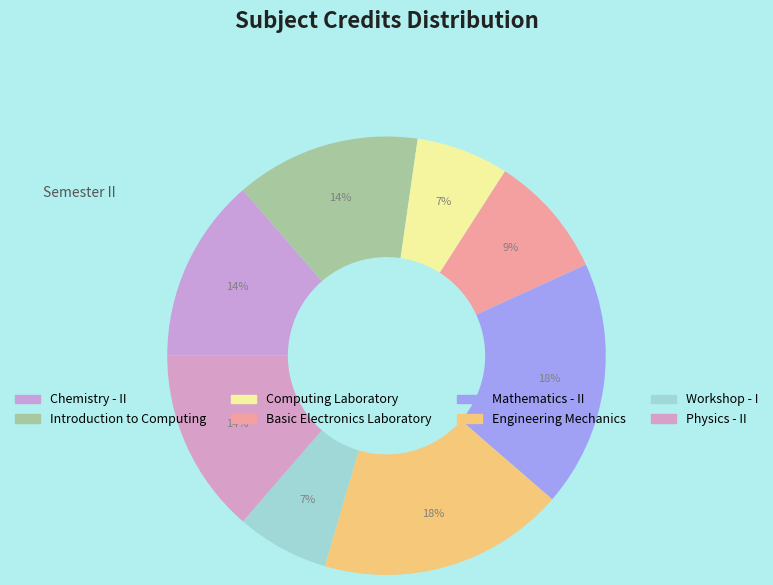

How many slices are in this pie chart?

8